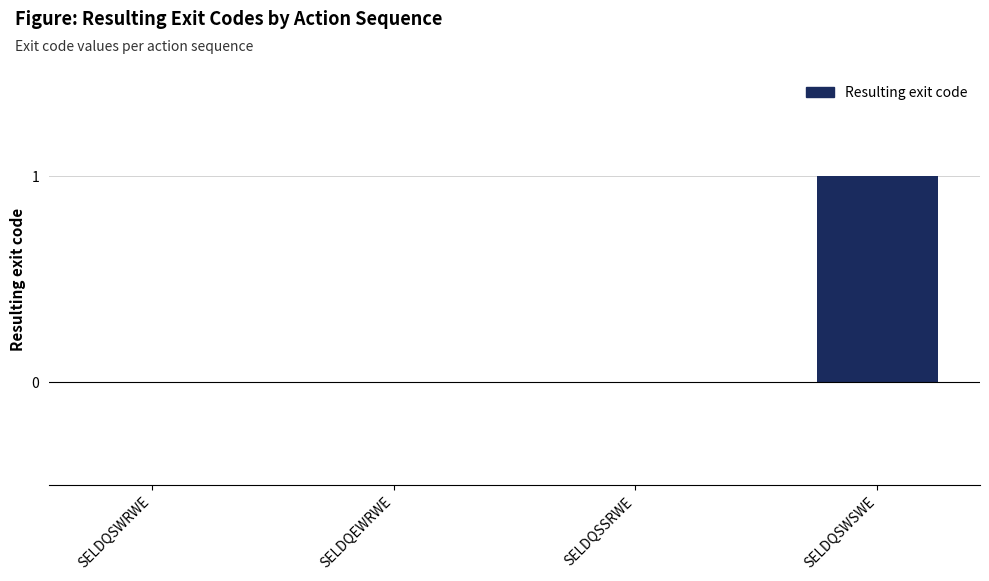

Reading left to right, transcribe all the data shown in this chart.

0	0	0	1